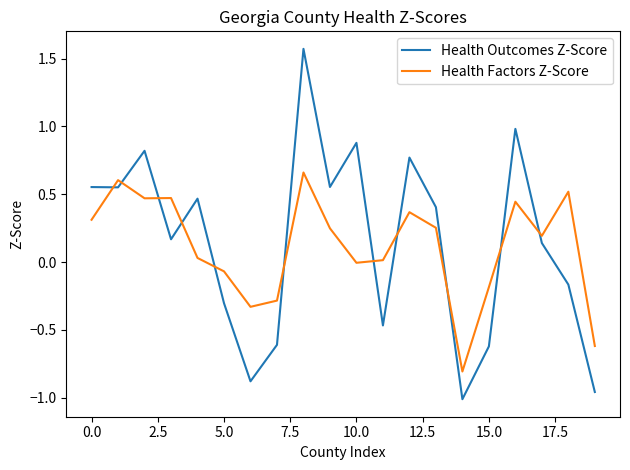

True or false: Health Outcomes Z-Score and Health Factors Z-Score cross at least once.

True